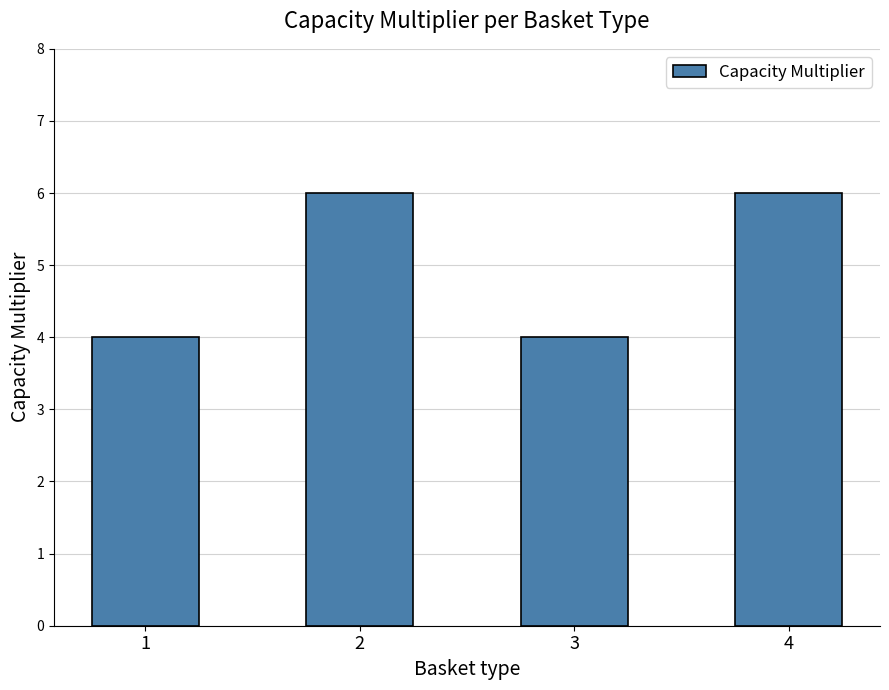

Reading left to right, transcribe all the data shown in this chart.

1=4	2=6	3=4	4=6